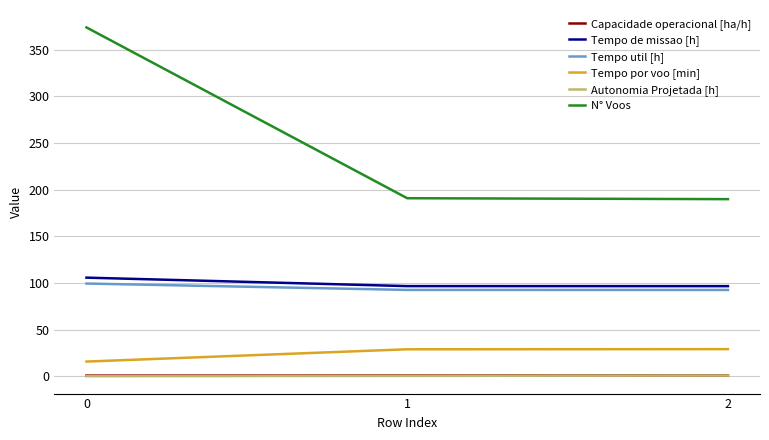

The N° Voos series shows 374.0 at 0. True or false?

True